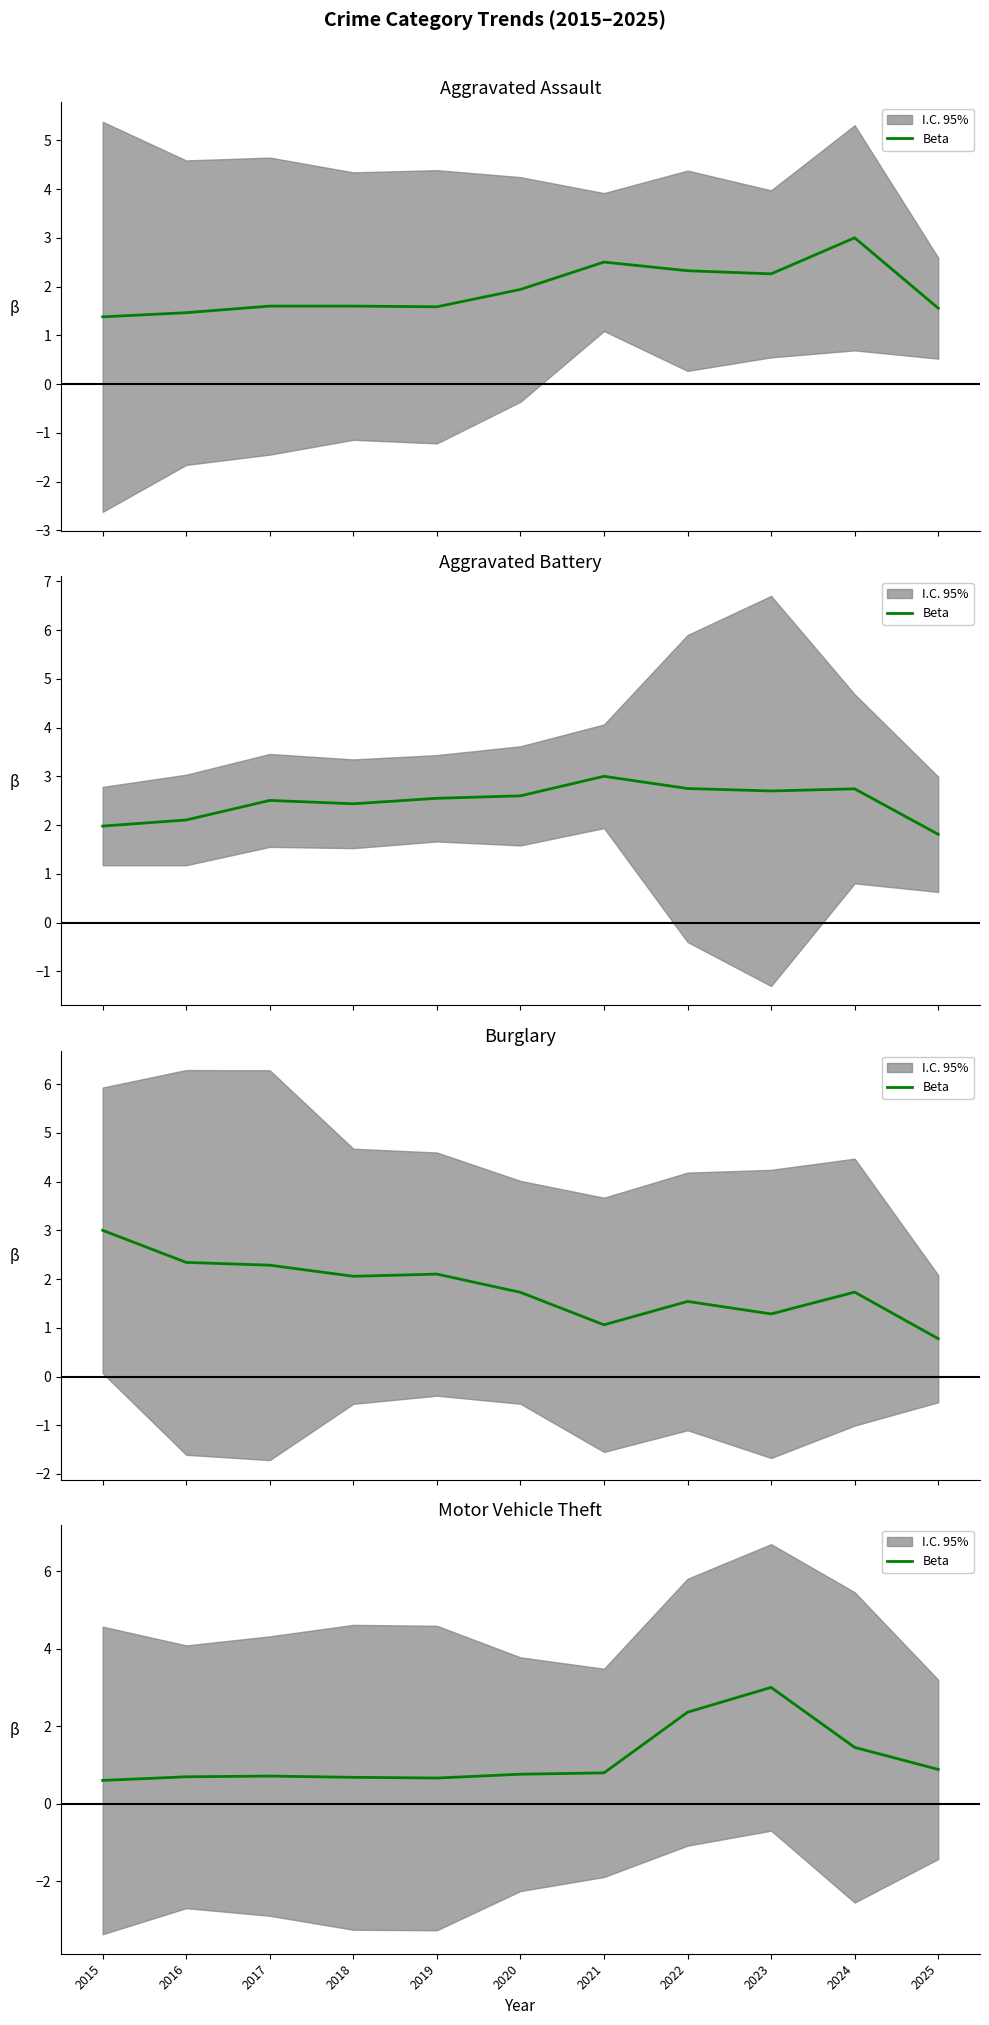

How many interior local valleys (lower than both neighbors) does the data have?

1